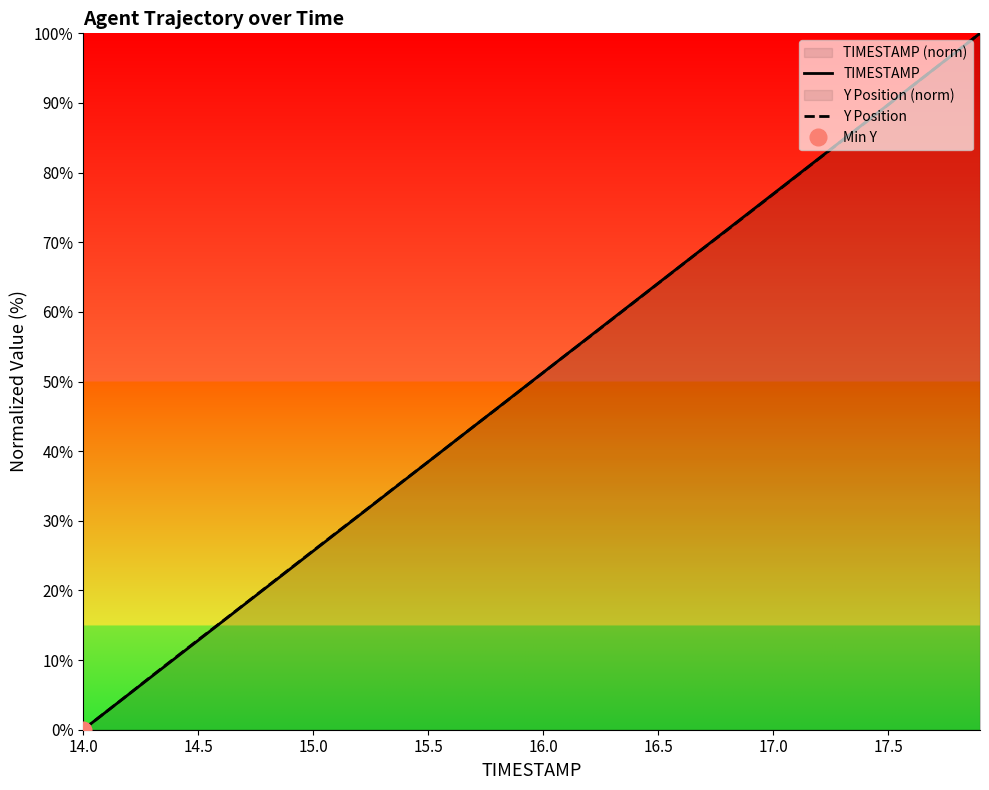

What are all the series names shown in the legend?

TIMESTAMP, Y Position